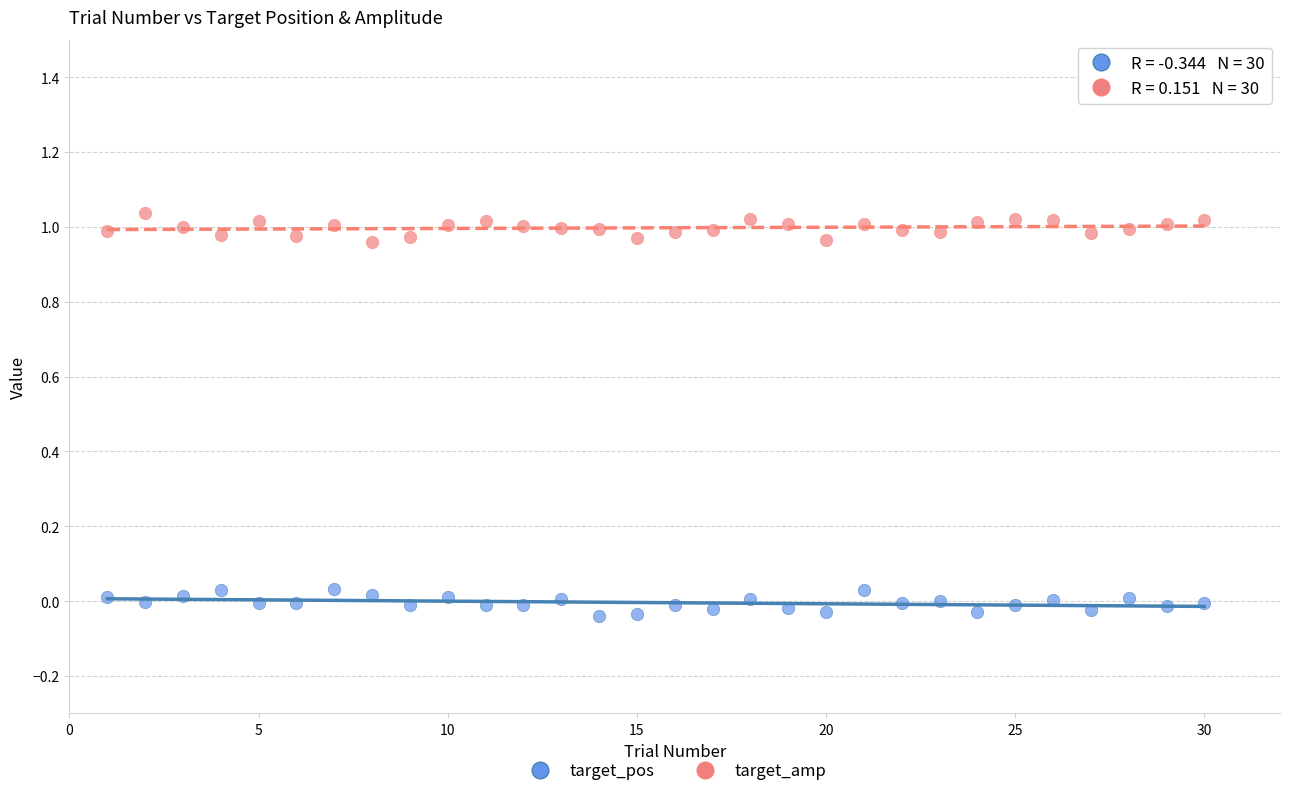

Which series contains the highest Y value?

target_amp